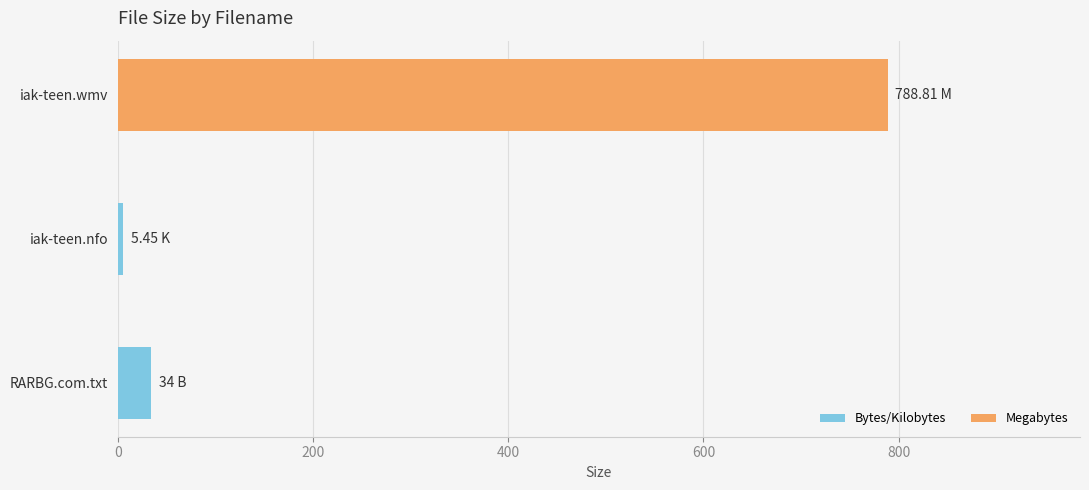

What is the greatest value displayed?

788.8